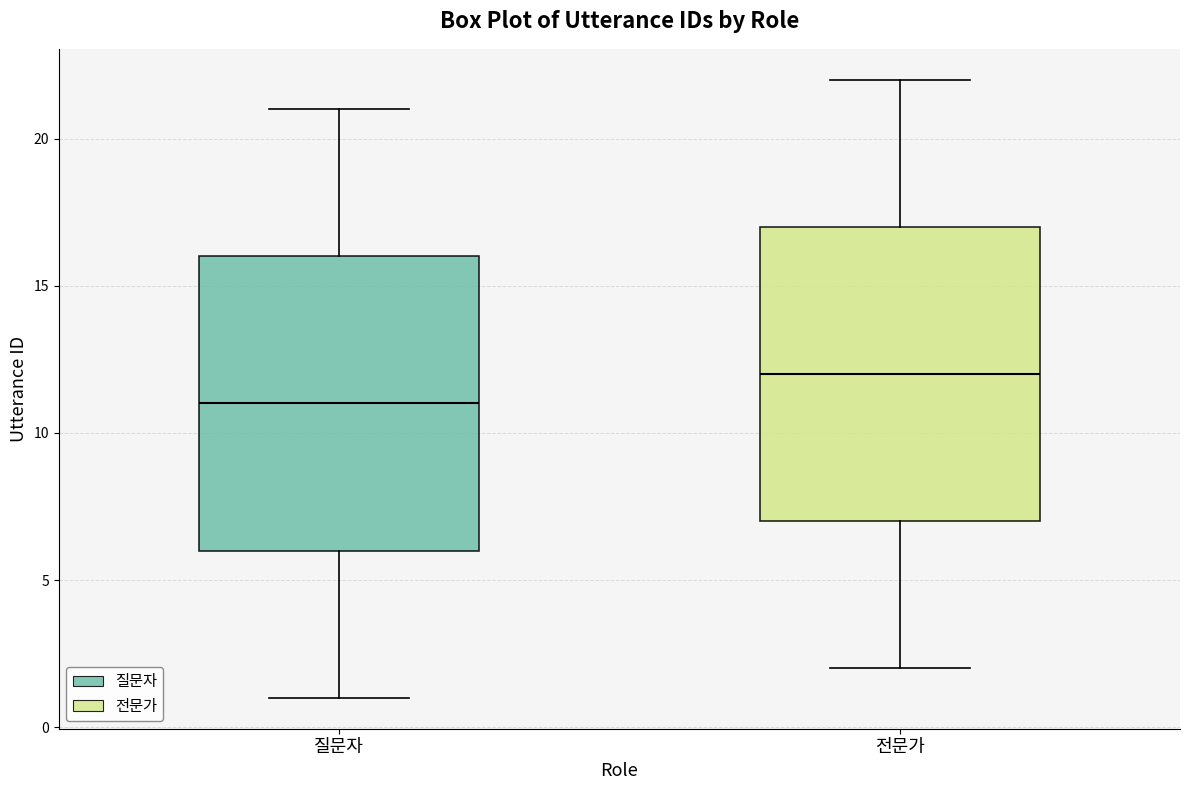

Reading left to right, read every box against the y-axis: the position of its median line, the range the box covers, and the ends of its whiskers. The values are not printed on the chart, so give them approximately, as read against the axis.

질문자: median 11, box 6 to 16, whiskers 1 to 21
전문가: median 12, box 7 to 17, whiskers 2 to 22